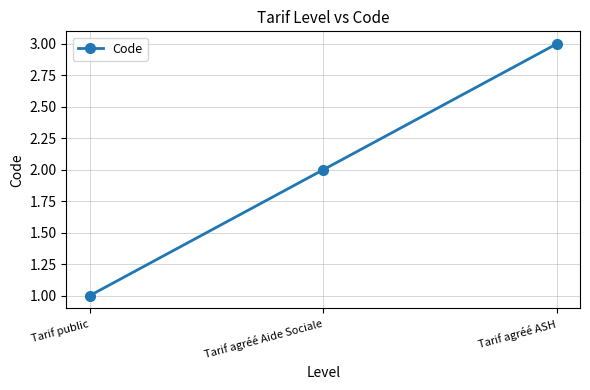

How many values are between 1 and 3?

3